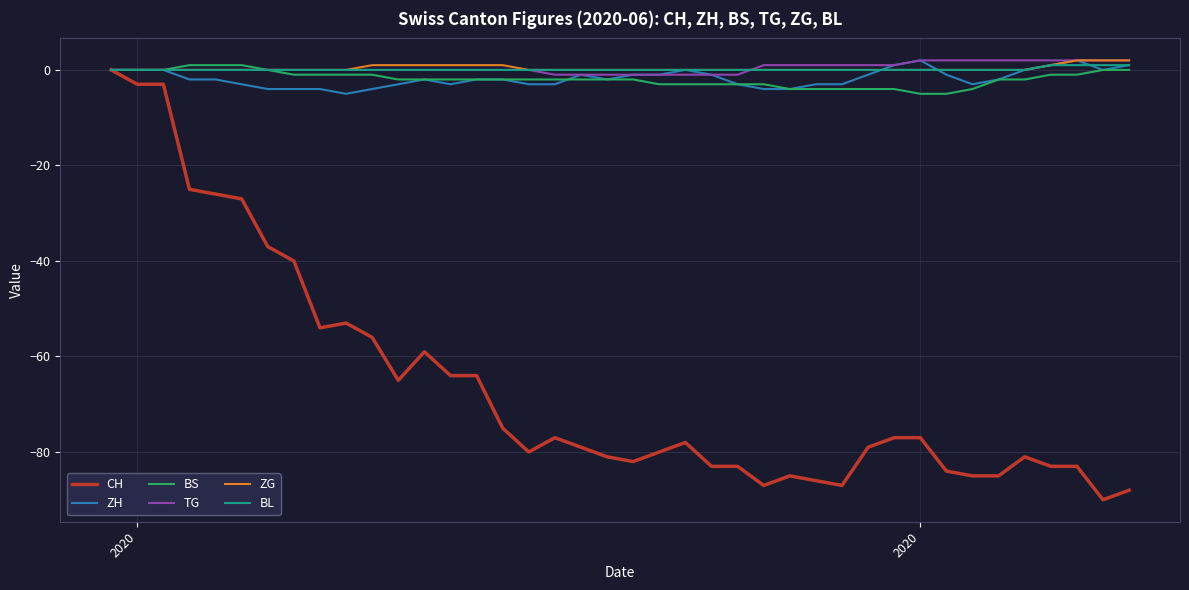

What is the minimum value for CH?

-90